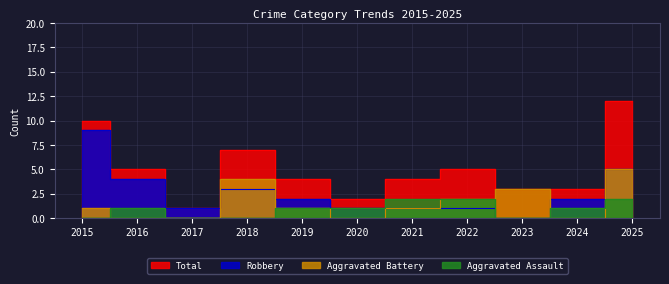

Is it true that Total equals 3 at 2022?

False